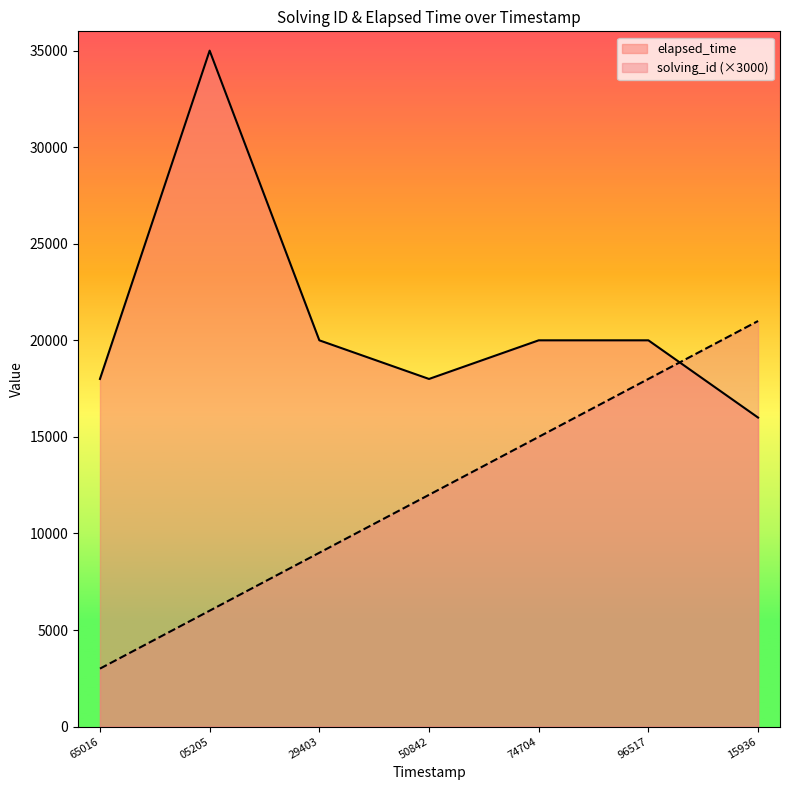

True or false: elapsed_time and solving_id (×3000) intersect in this chart.

True